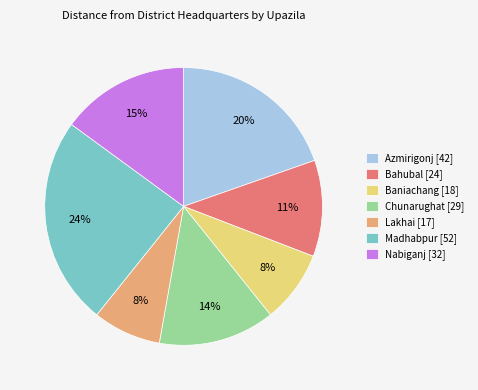

Which category has the biggest portion of the pie?

Madhabpur [52]